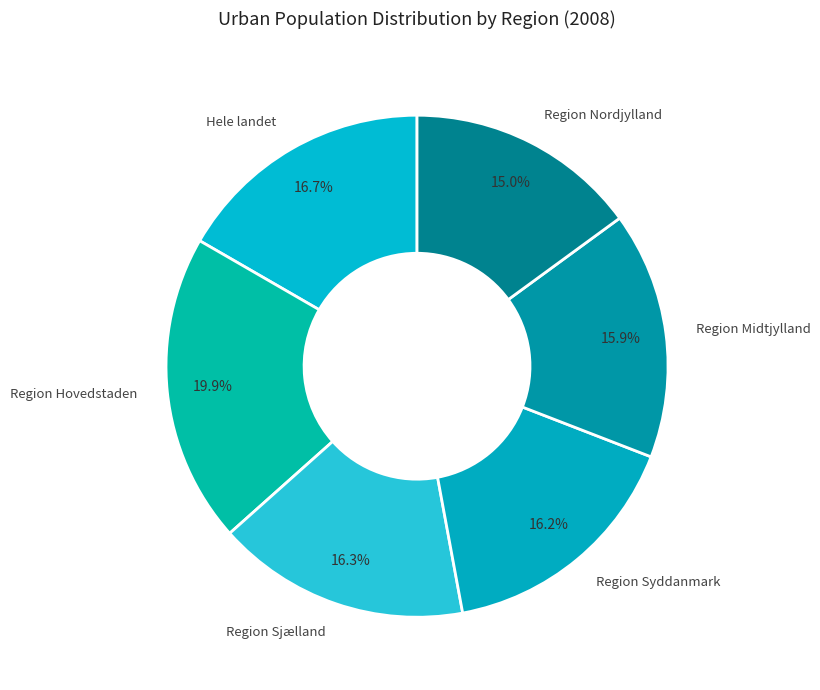

What is the largest slice in the pie chart?

Region Hovedstaden